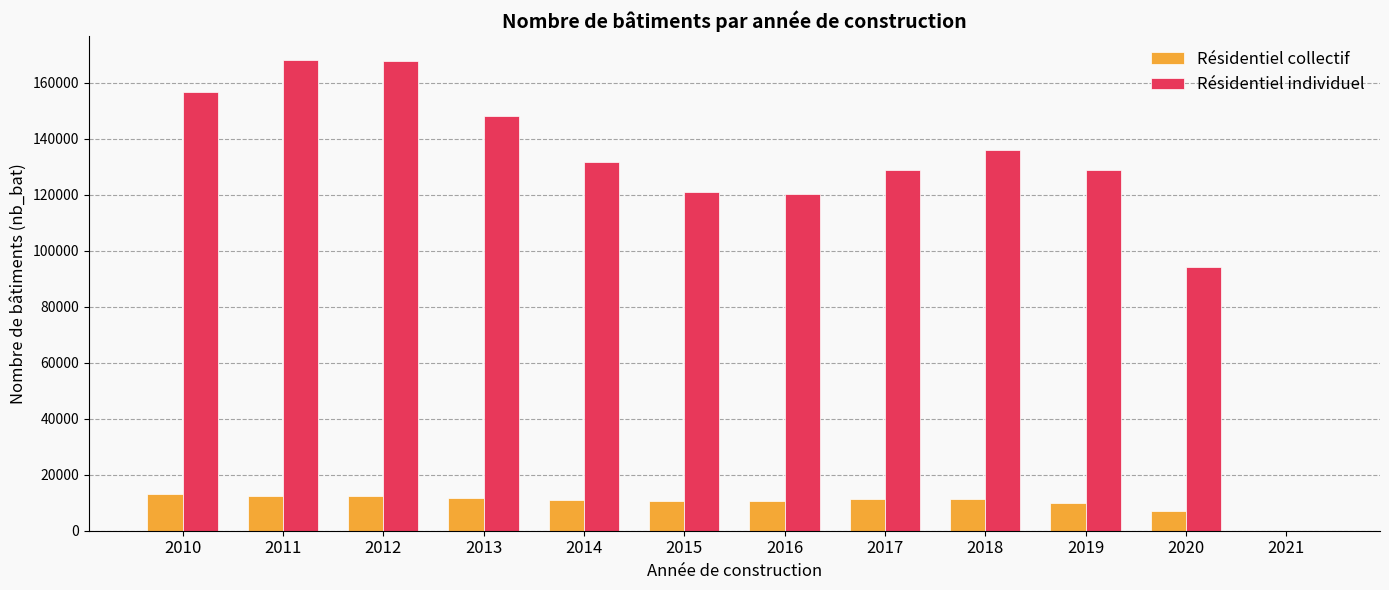

What is the sum of the Résidentiel collectif values at 2014 and 2016?

21535